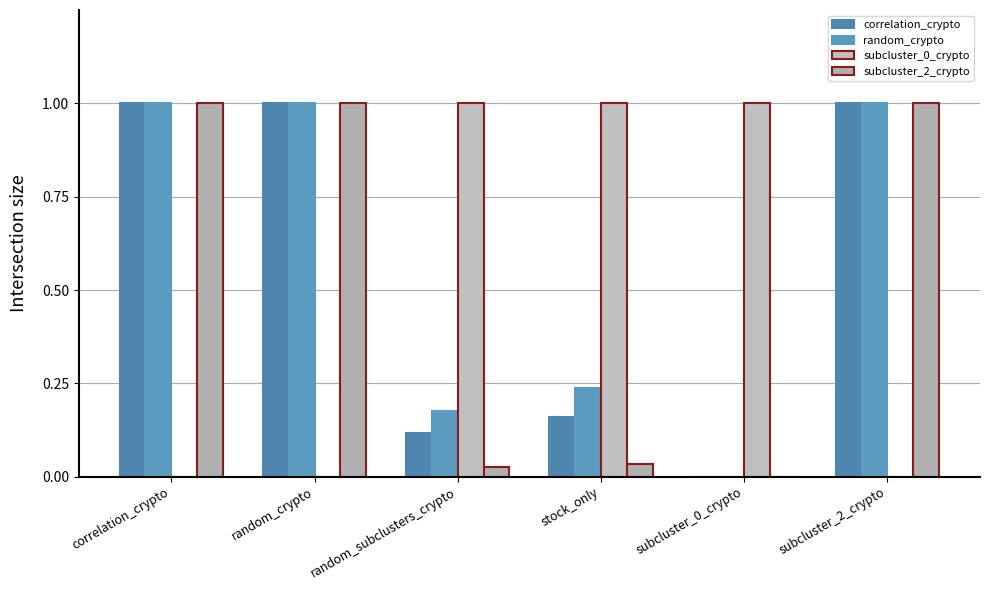

Rank the categories by subcluster_2_crypto value from lowest to highest.

subcluster_0_crypto, random_subclusters_crypto, stock_only, correlation_crypto, random_crypto, subcluster_2_crypto